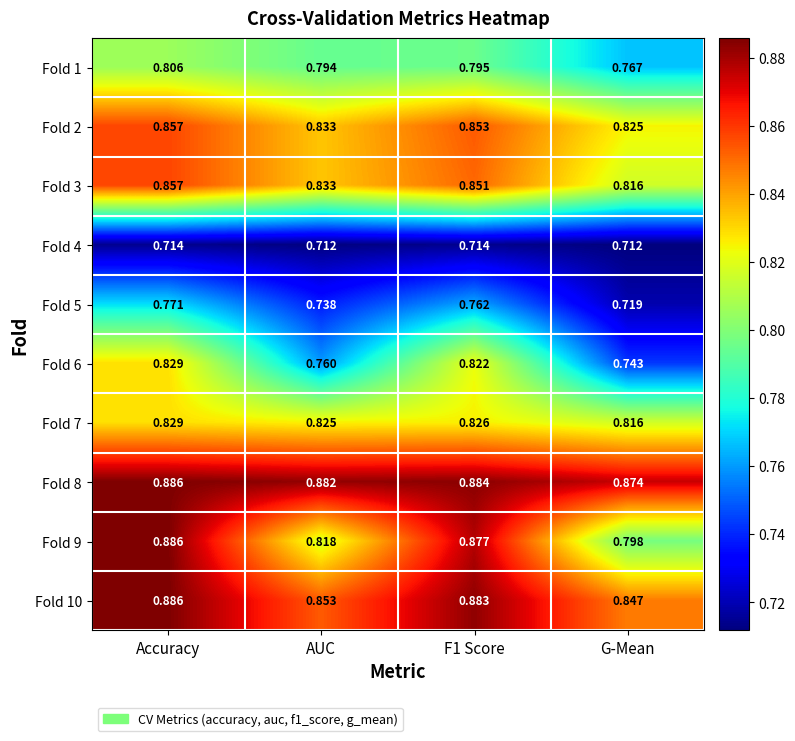

Where is Fold 7 nearest to the value 0?

G-Mean